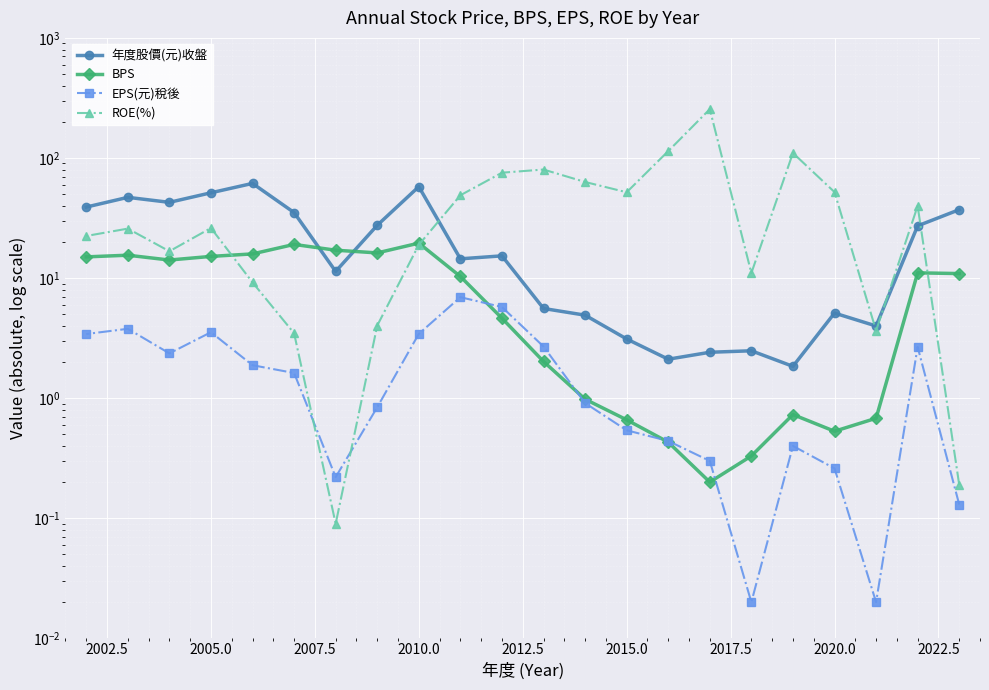

Count the number of categories in the chart.

22